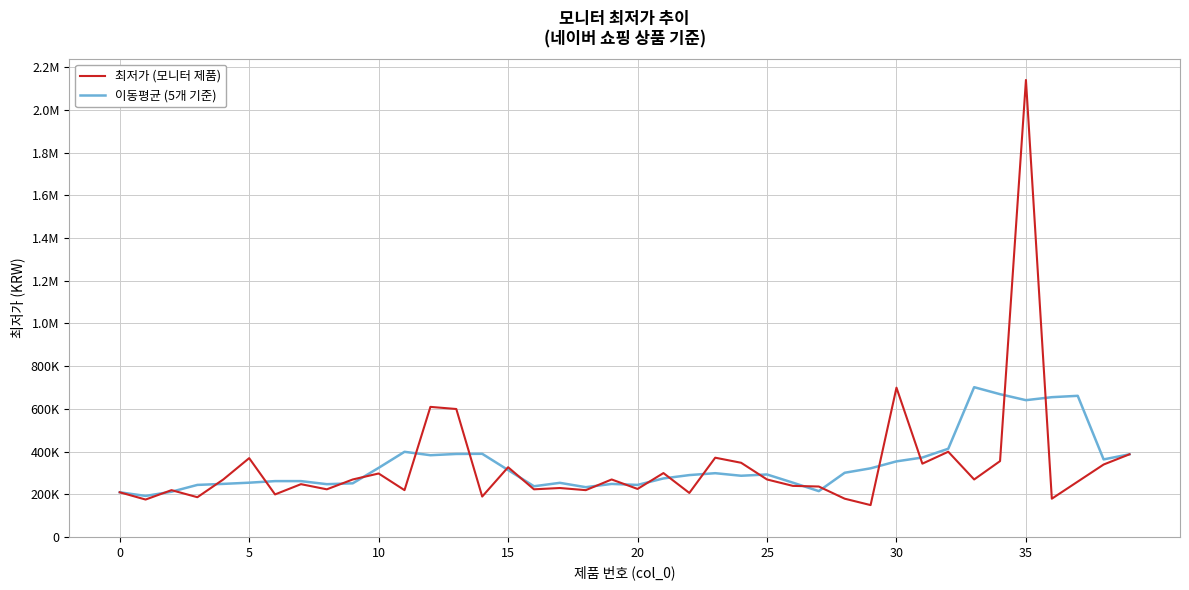

What is the average value of the 이동평균 (5개 기준) series?

338352